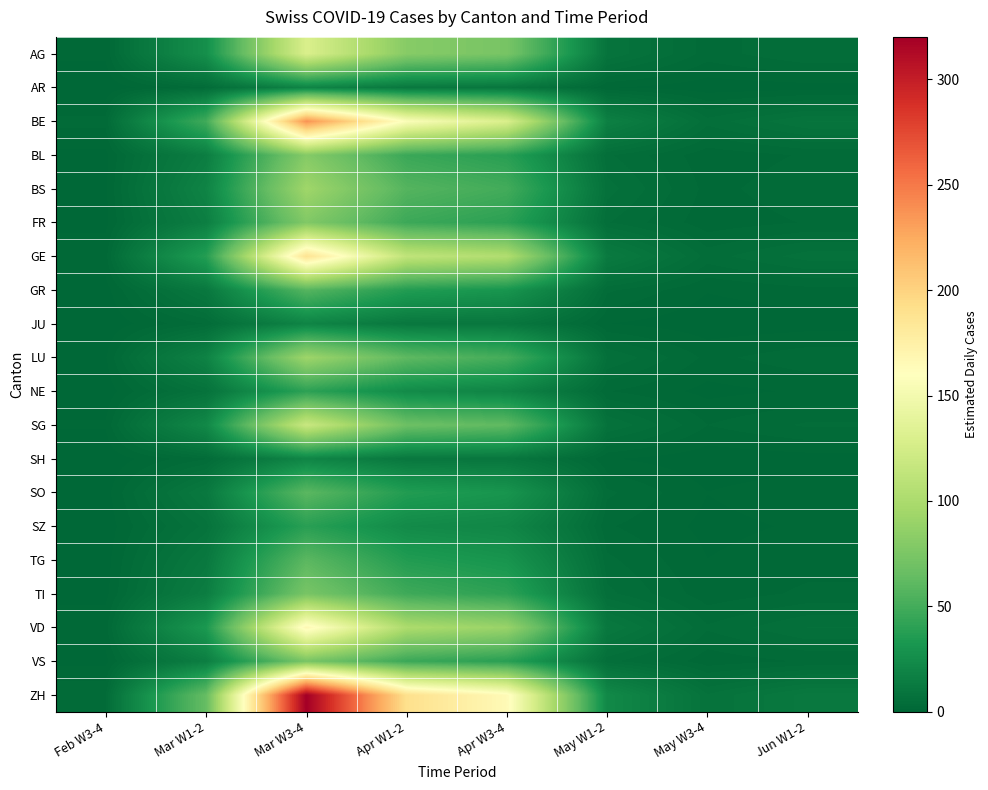

Which category has the highest value across all series?

Mar W3-4